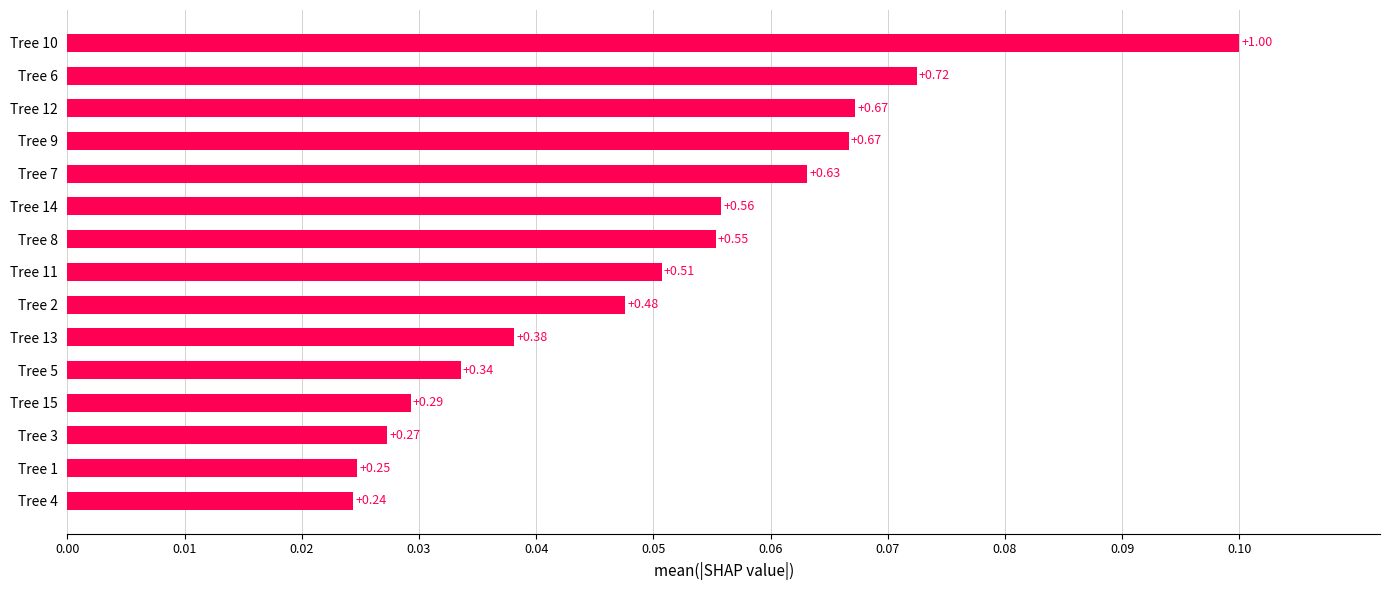

What is the sum of all values?

7.6